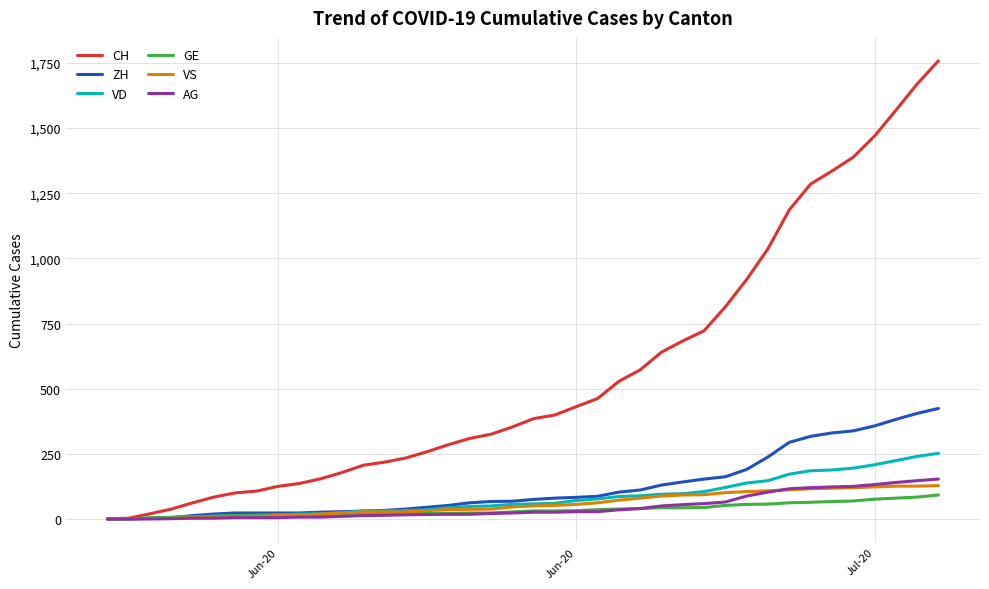

Which series has the largest total across all categories?

CH